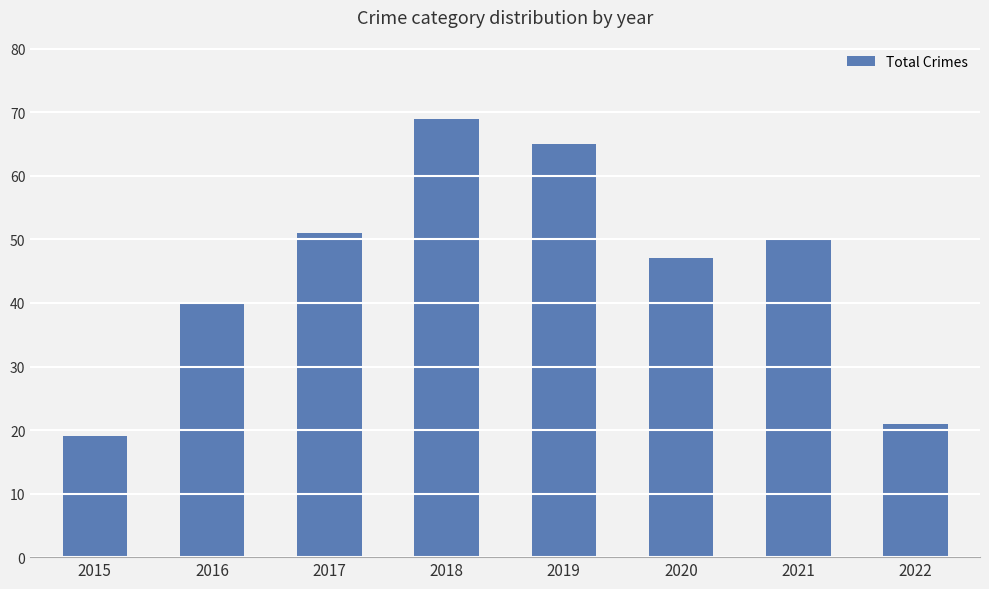

The value at 2020 is 65. True or false?

False